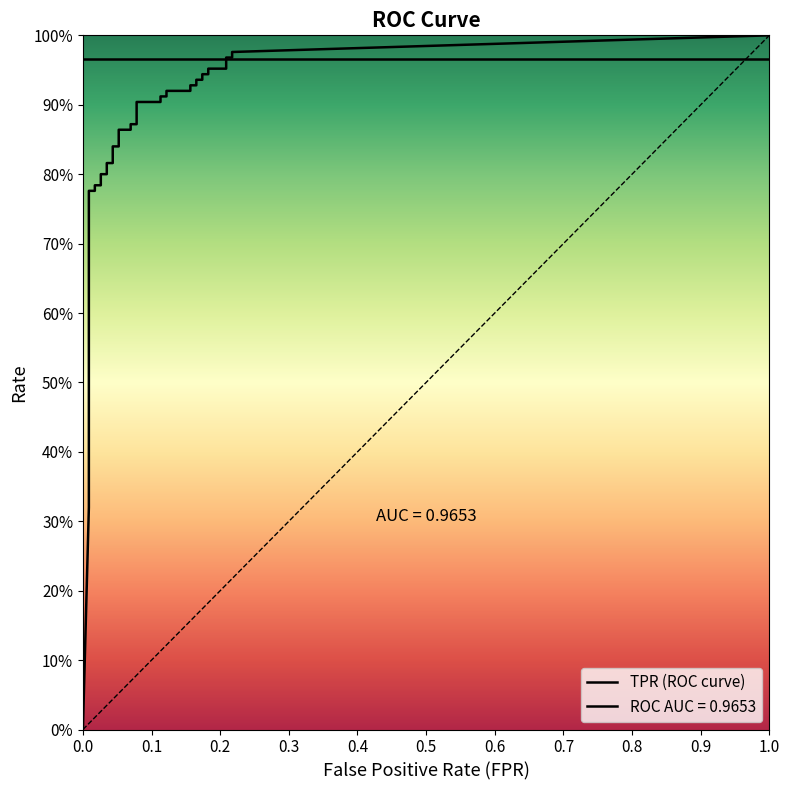

What is the value of the fpr point at the 33rd from the left?

0.2